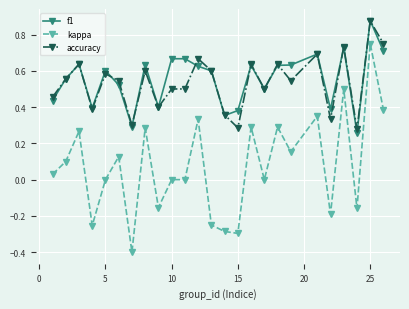

True or false: kappa and f1 intersect in this chart.

False